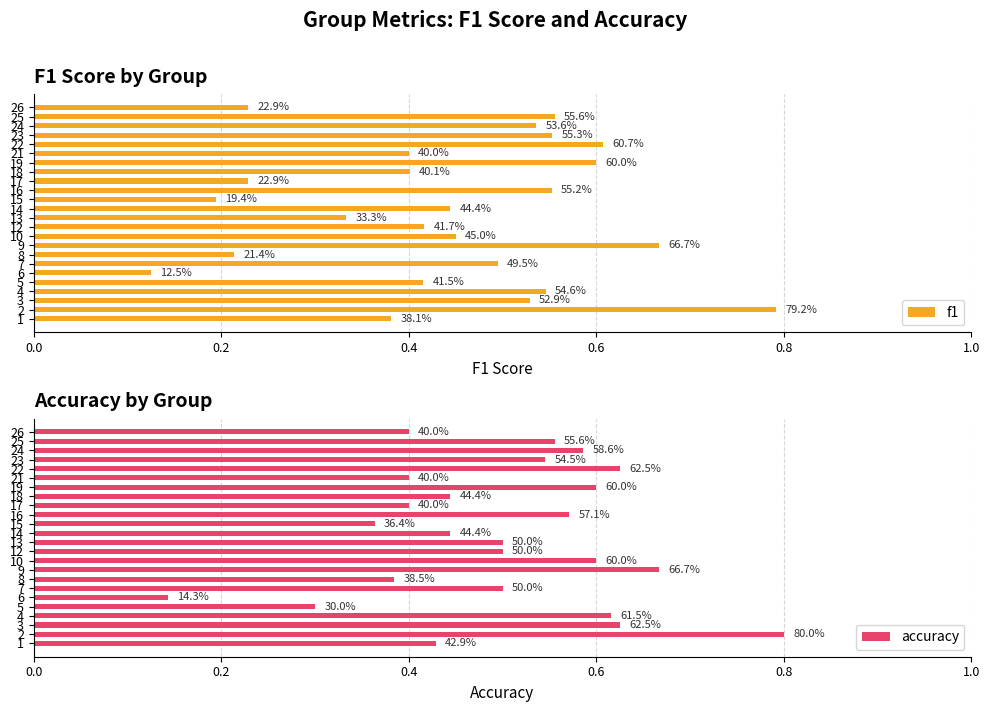

List the series in order of their overall mean, lowest first.

f1, accuracy